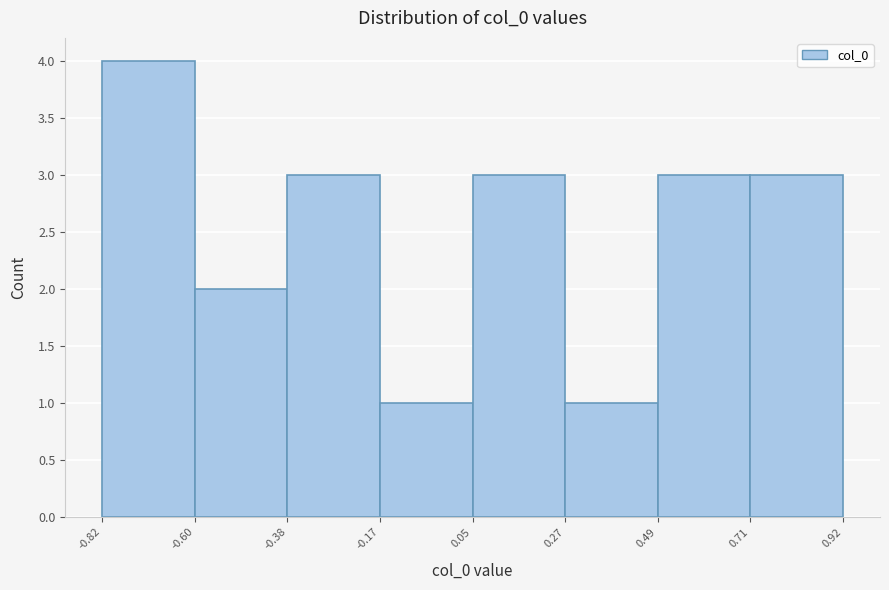

Reading left to right, list every bar in this chart as the range it spans on the x-axis followed by its height. The values are not printed on the chart, so give them approximately, as read against the axis.

-0.82 to -0.60: 4
-0.60 to -0.38: 2
-0.38 to -0.17: 3
-0.17 to 0.05: 1
0.05 to 0.27: 3
0.27 to 0.49: 1
0.49 to 0.71: 3
0.71 to 0.92: 3